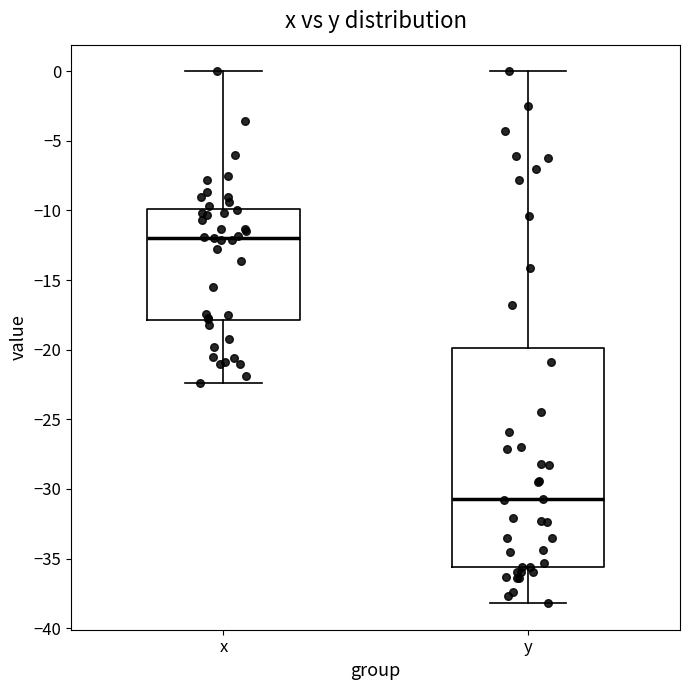

Where does the upper whisker of the box for y end on the y-axis? The values are not printed on the chart, so give them approximately, as read against the axis.

0.0